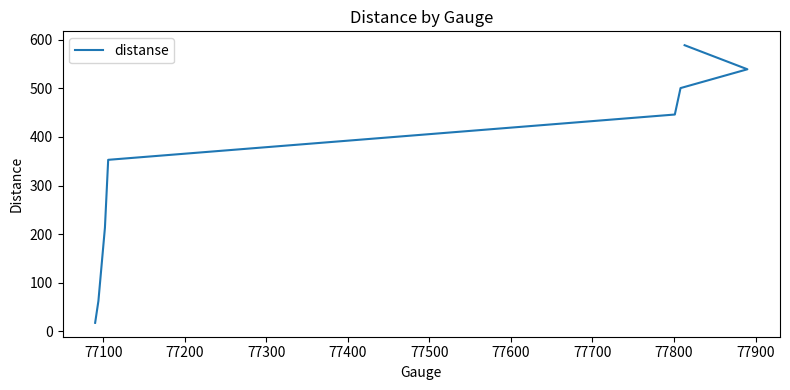

What is the smallest value displayed?

17.6